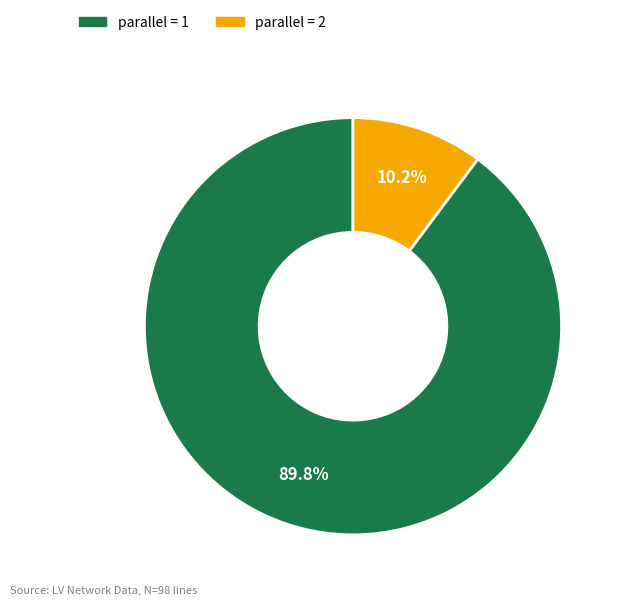

Is there any slice that represents more than half of the pie?

Yes